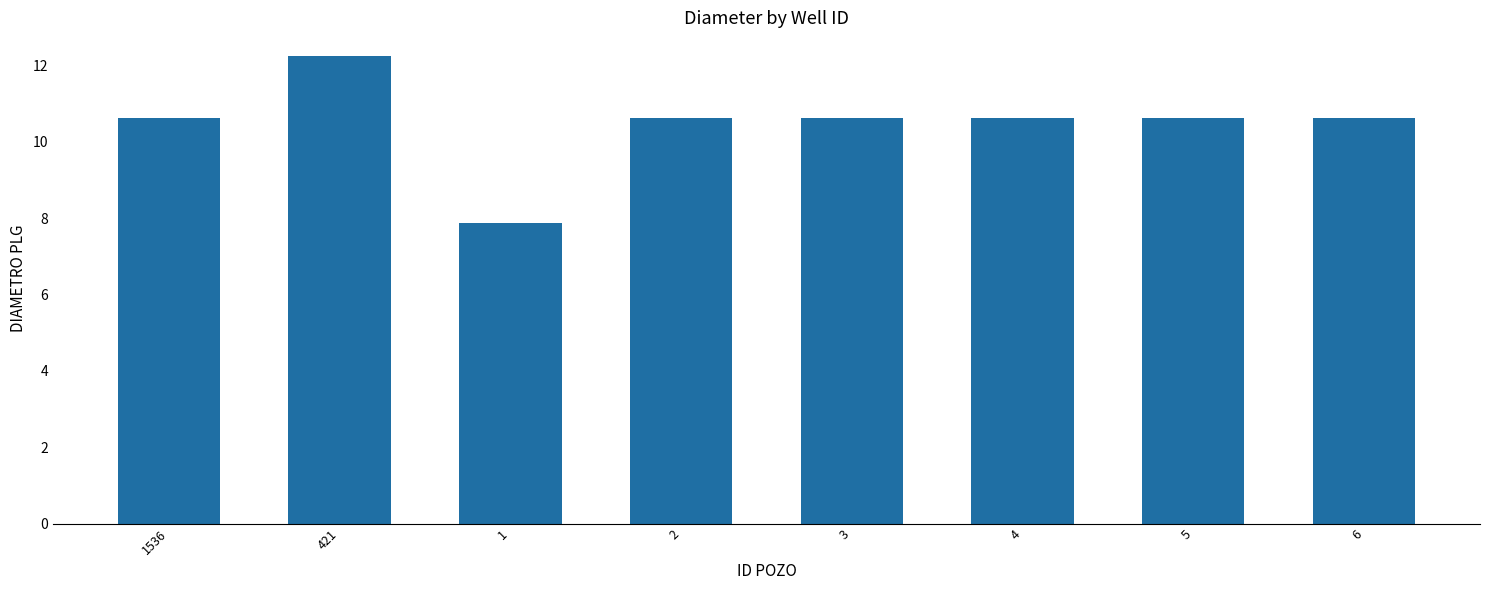

What position from the left is 4?

6